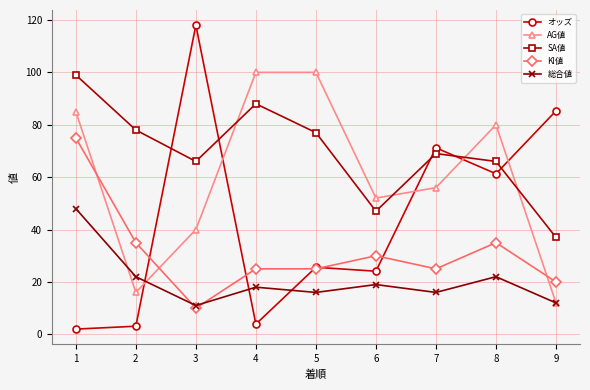

Between which two adjacent categories do SA値 and オッズ first intersect?

2 and 3